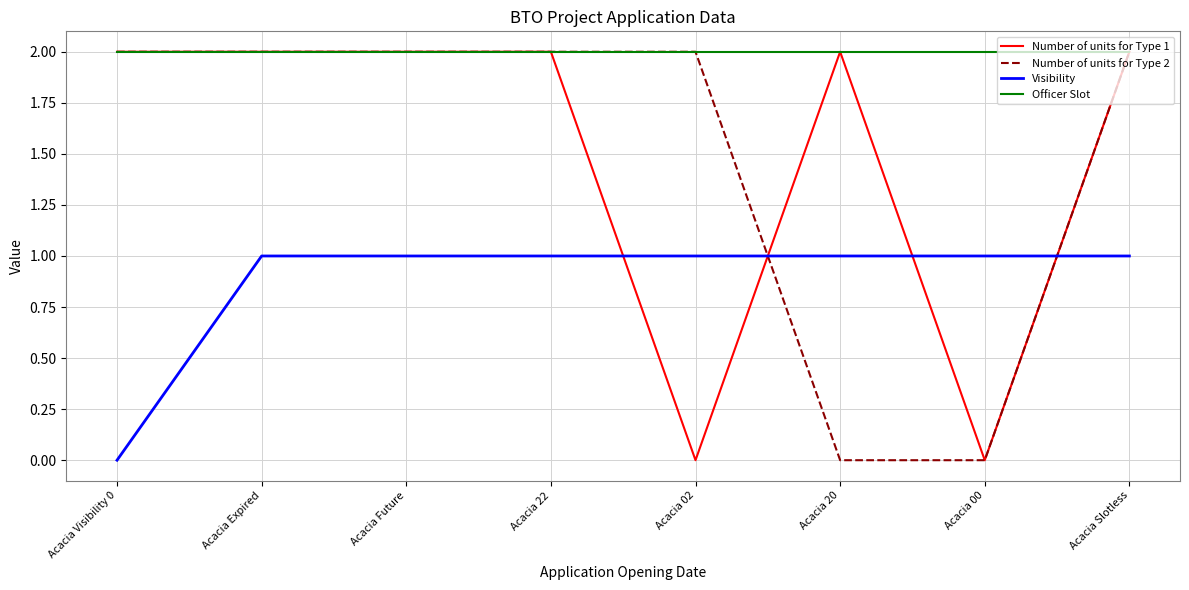

The Number of units for Type 2 series shows 2 at Acacia Slotless. True or false?

True